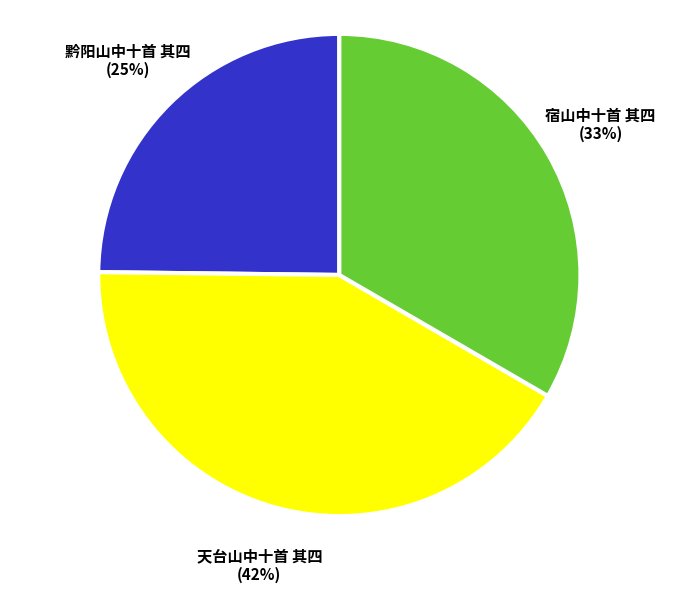

To the nearest percent, what is the combined percentage of 天台山中十首 其四 and 宿山中十首 其四?

75%